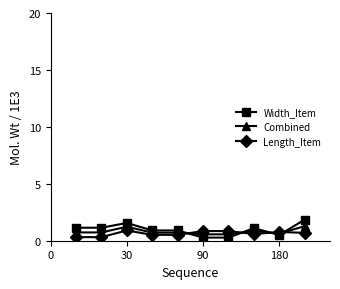

Which series has the largest range (max minus min)?

Width_Item